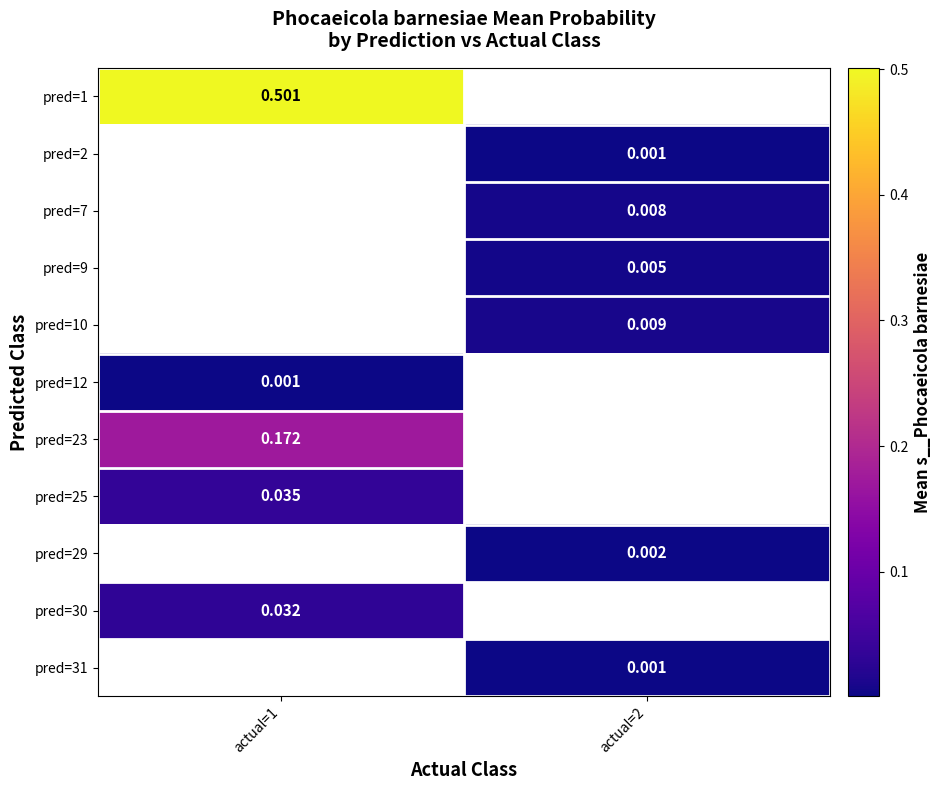

Is the value of pred=25 at actual=1 greater than the value of pred=29 at actual=2?

Yes